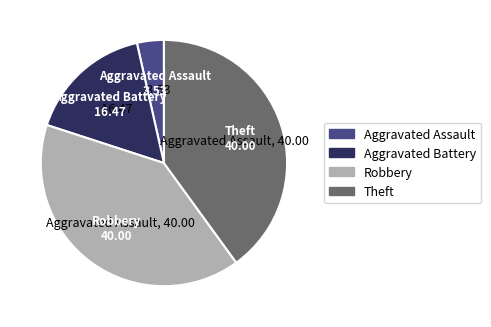

Which category has the smallest portion of the pie?

Aggravated Assault